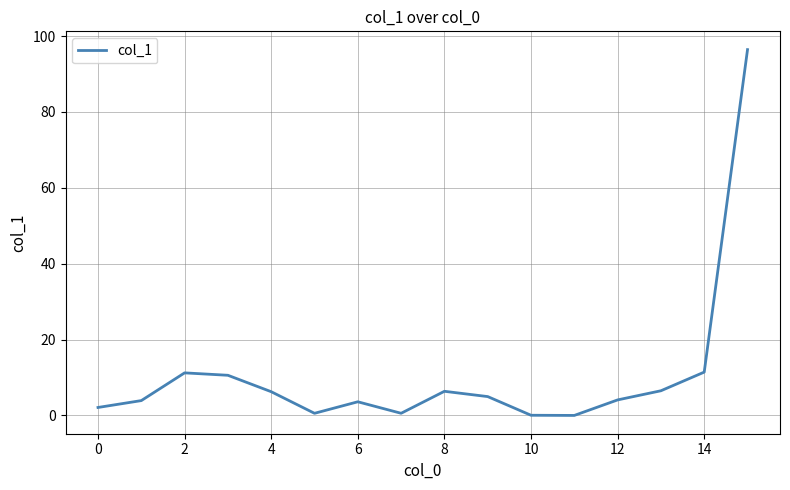

What is the greatest value displayed?

96.4